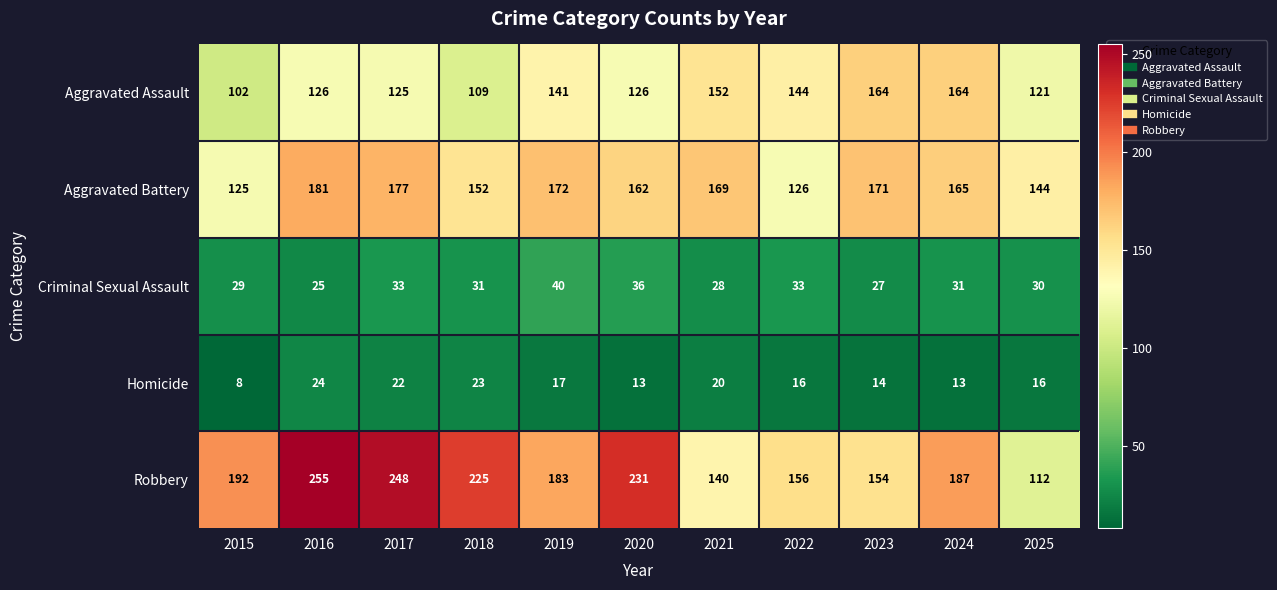

What is the sum of the Aggravated Battery values at 2015 and 2025?

269